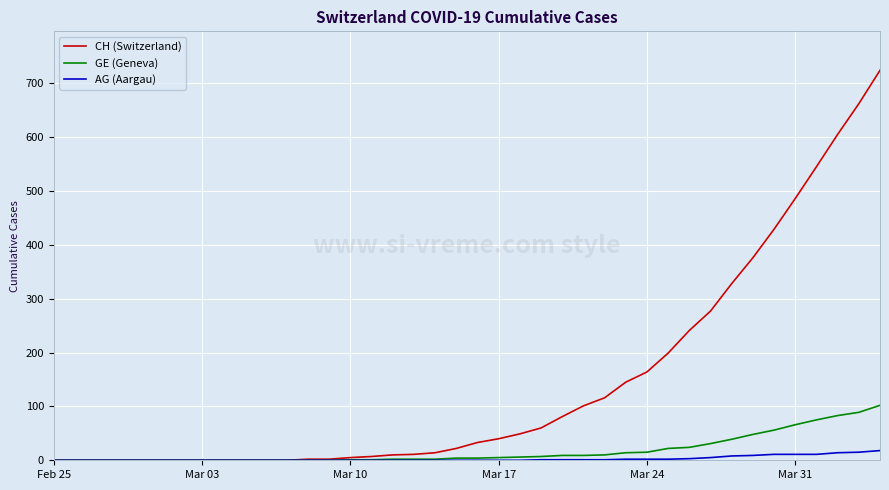

What is the maximum value shown in the chart?

724